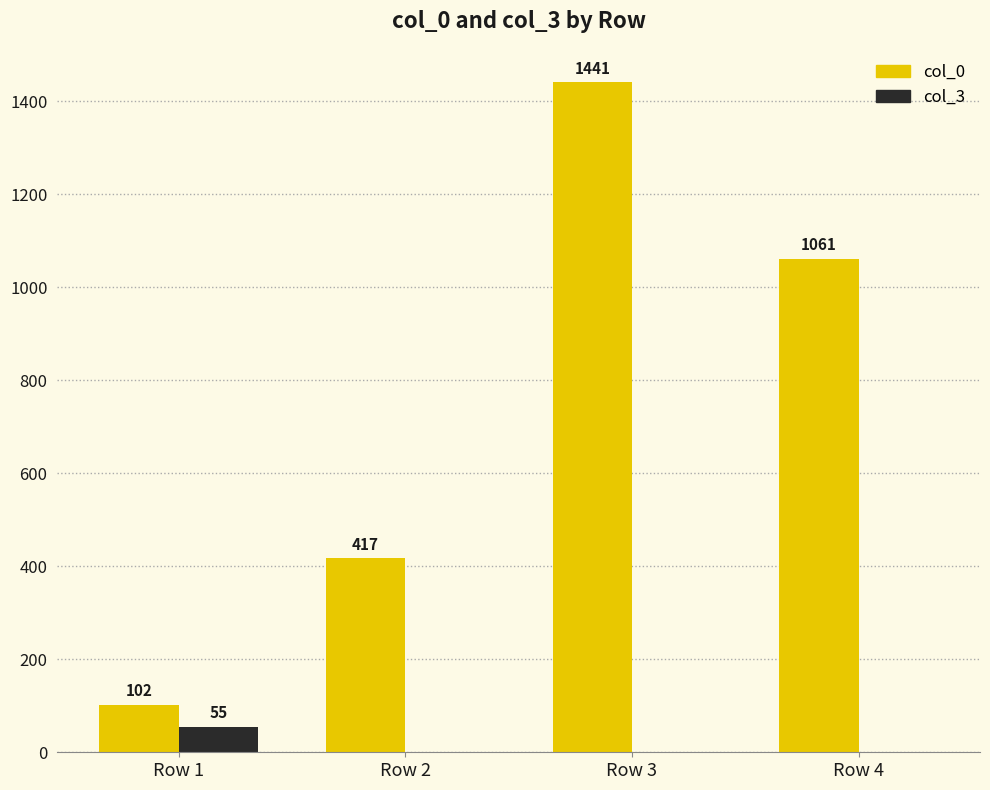

Which series changed the most between Row 2 and Row 4?

col_0